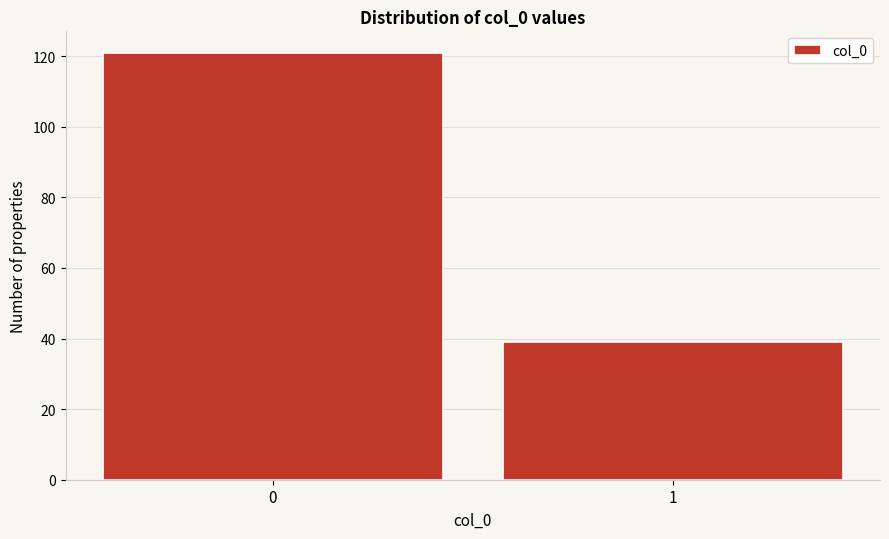

Reading left to right, transcribe all the data shown in this chart.

0=121	1=39